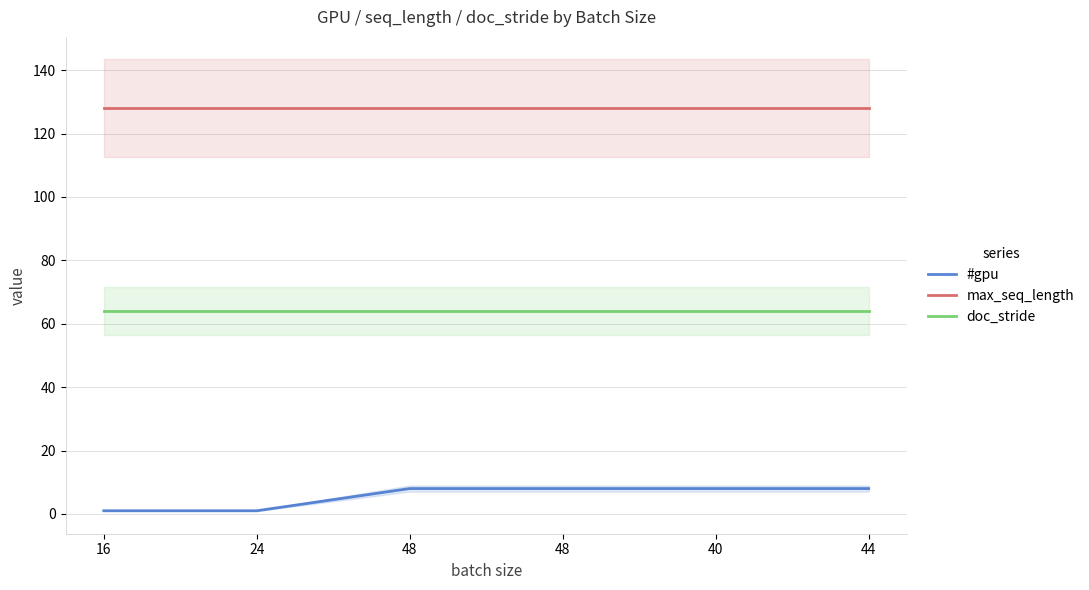

True or false: #gpu and max_seq_length cross at least once.

False